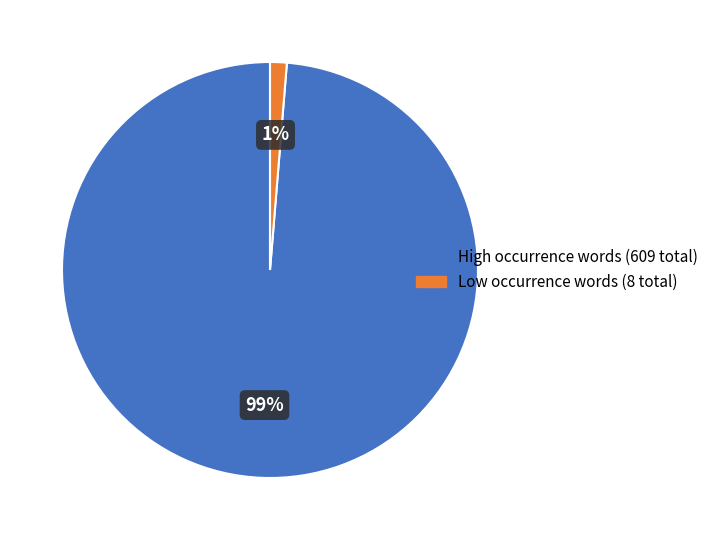

To the nearest percent, what is the average slice percentage?

50%